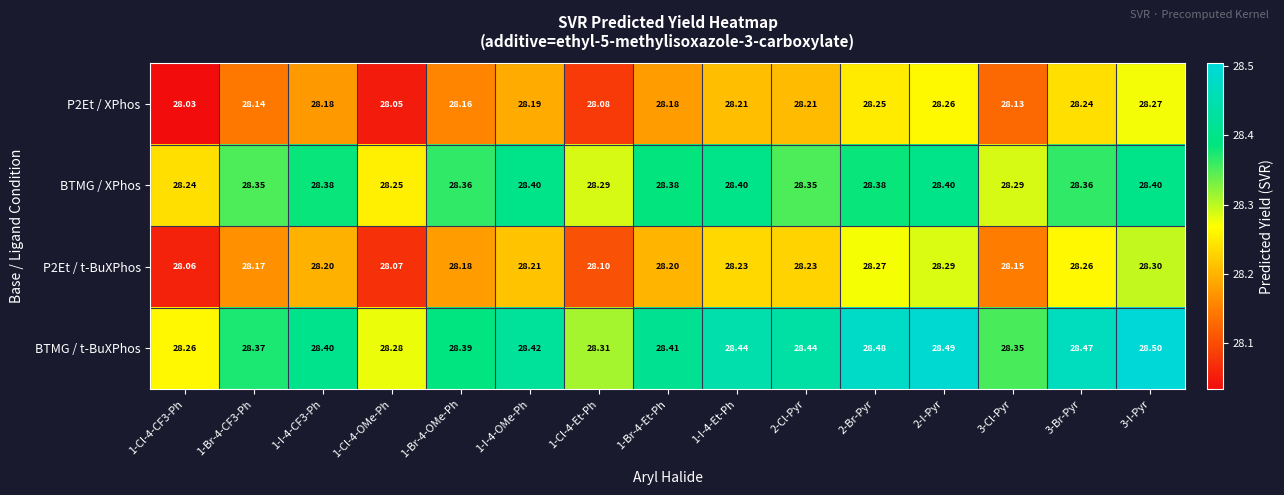

Is the value of BTMG / t-BuXPhos at 3-Cl-Pyr greater than the value of P2Et / t-BuXPhos at 1-Cl-4-Et-Ph?

Yes